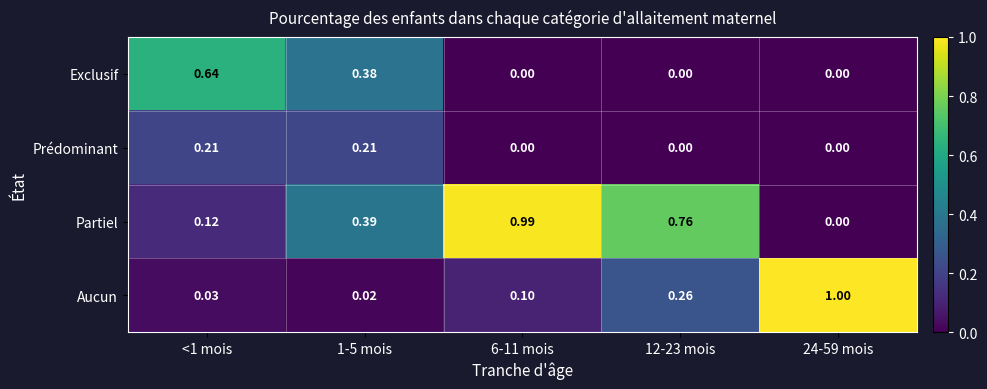

How many categories are shown in the chart?

5